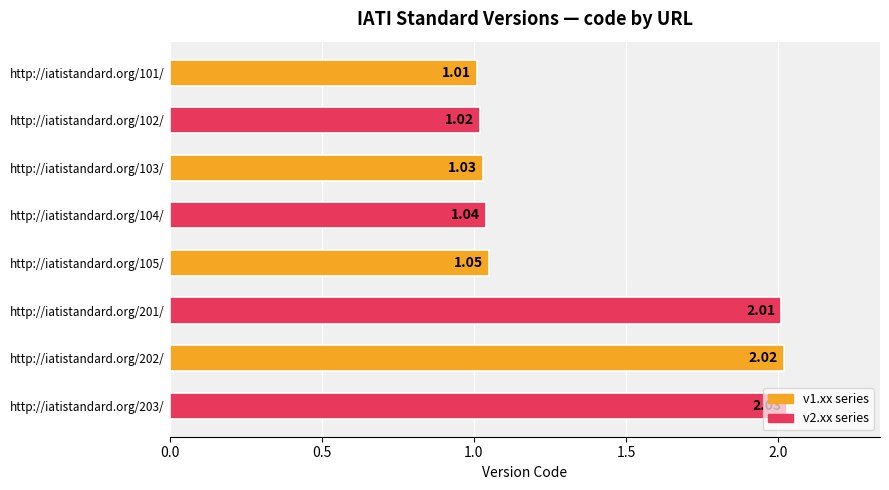

Rank the categories by value from highest to lowest.

http://iatistandard.org/203/, http://iatistandard.org/202/, http://iatistandard.org/201/, http://iatistandard.org/105/, http://iatistandard.org/104/, http://iatistandard.org/103/, http://iatistandard.org/102/, http://iatistandard.org/101/